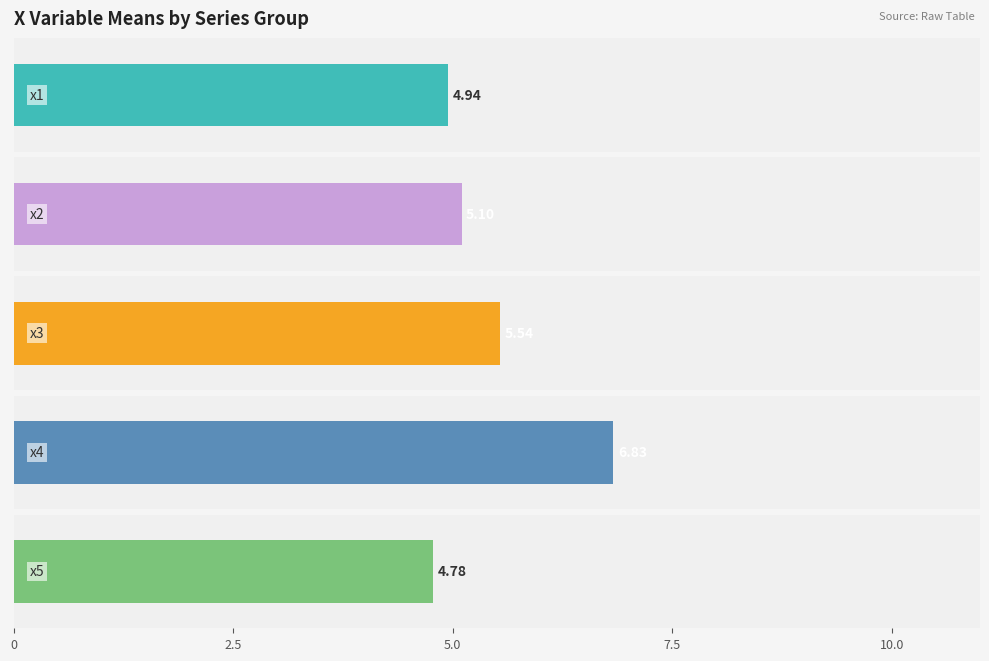

How many values in the x2 series are below 5?

2